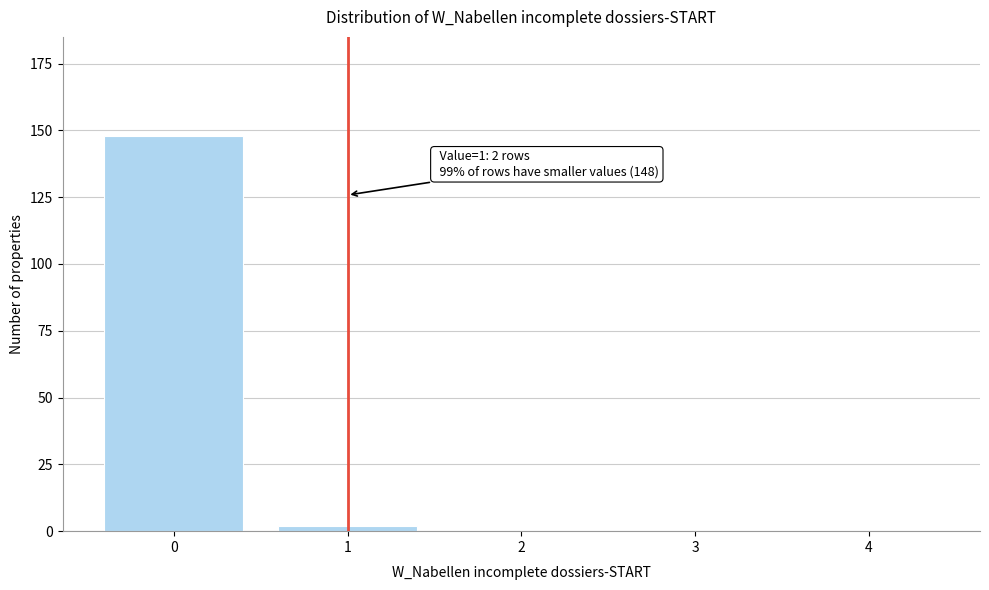

Reading right to left, what are all the values shown in this chart?

4=0	3=0	2=0	1=2	0=148